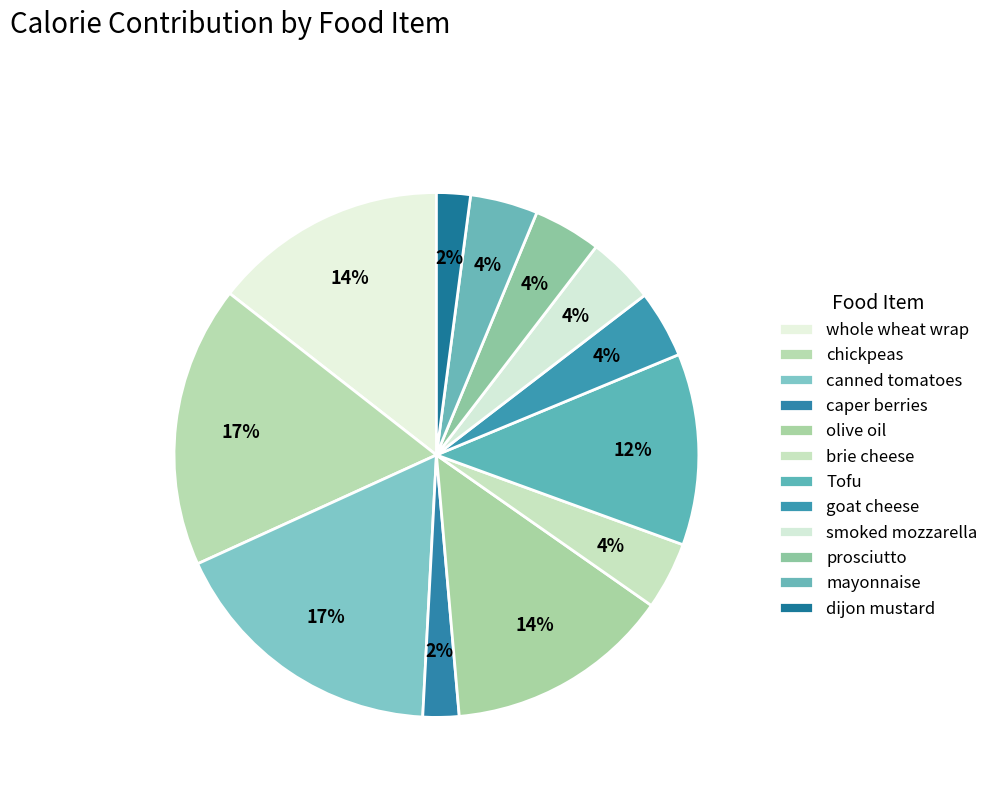

How many segments does this pie chart have?

12